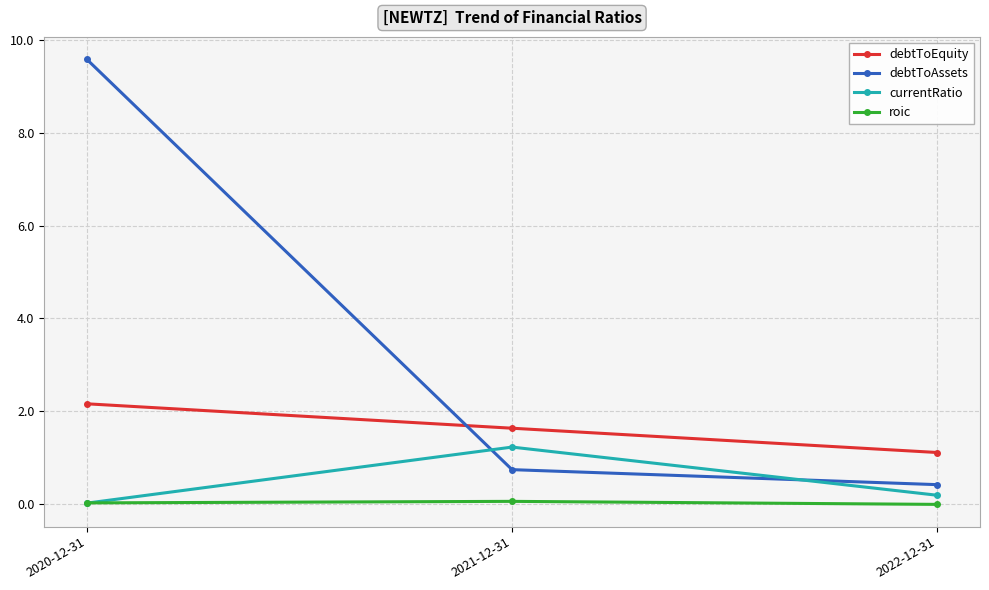

Between 2020-12-31 and 2021-12-31, which series saw the biggest shift?

debtToAssets